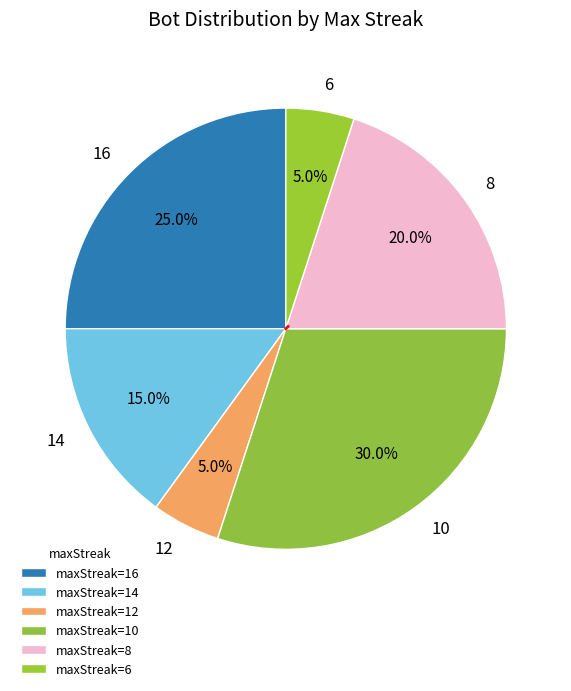

Between 12 and 8, which is larger?

8